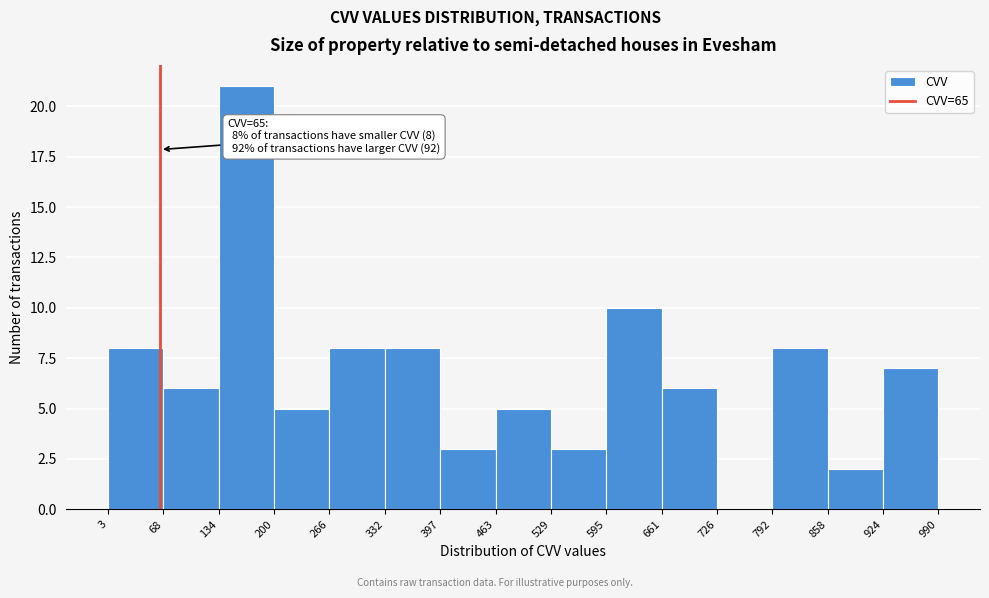

Which range on the x-axis has the tallest bar?

134 to 200